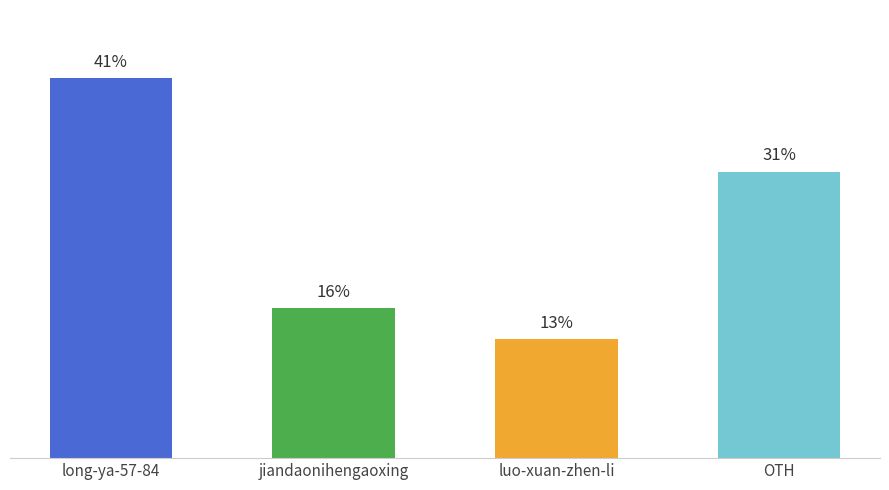

Where does the data first go above 30?

long-ya-57-84